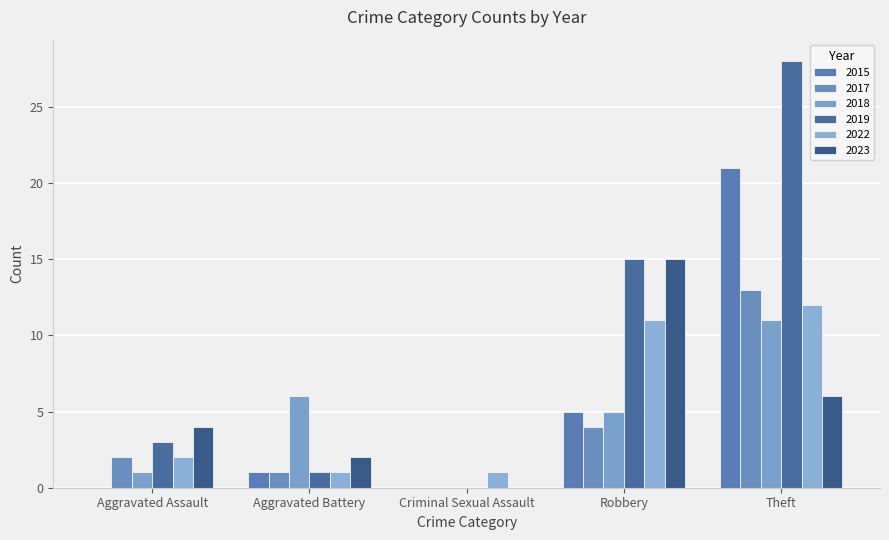

Which series has the largest total across all categories?

2019